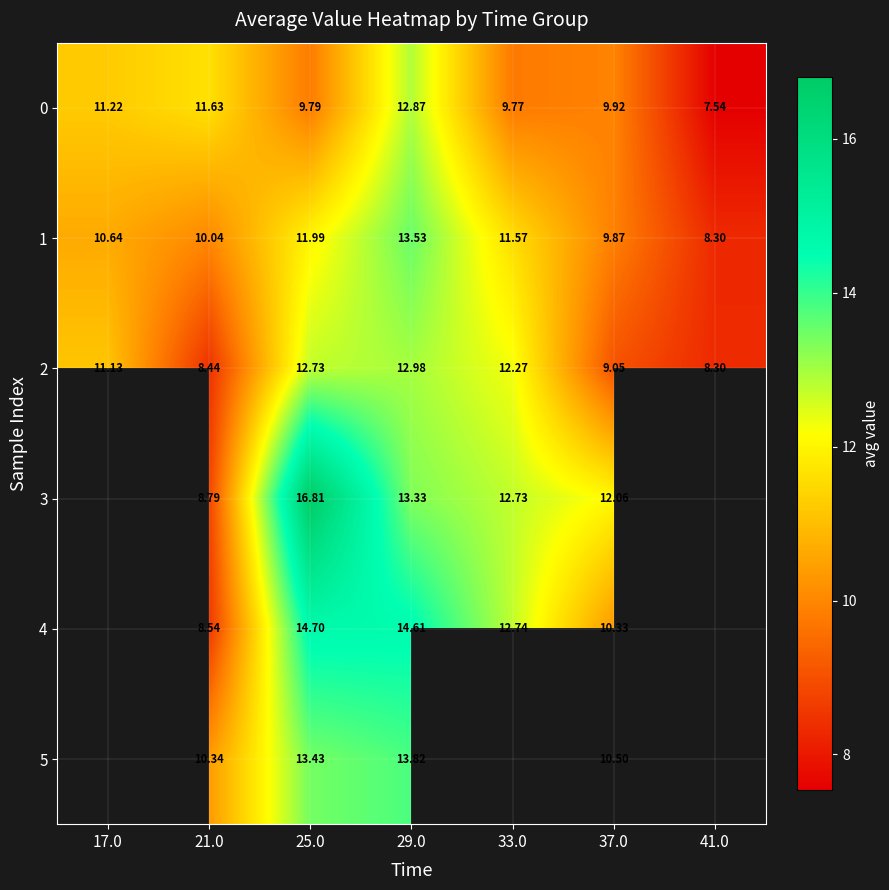

The 2 series shows 12.7 at 25.0. True or false?

True